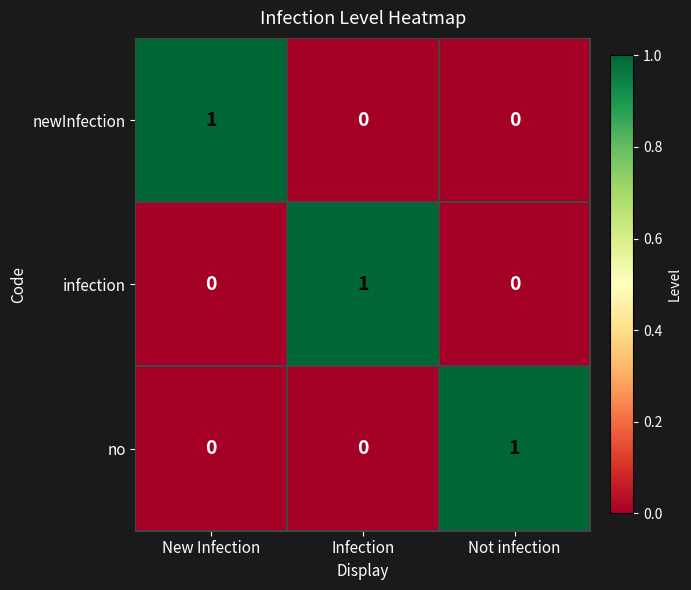

How many newInfection values are between 0 and 1?

3